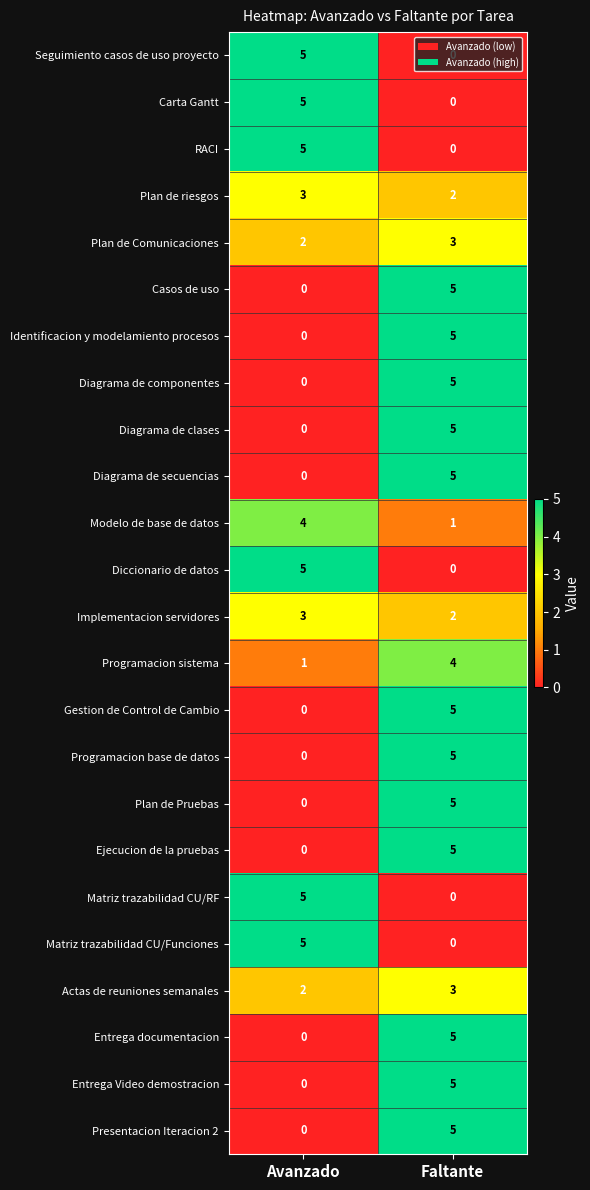

What is the sum of the Implementacion servidores values at Faltante and Avanzado?

5